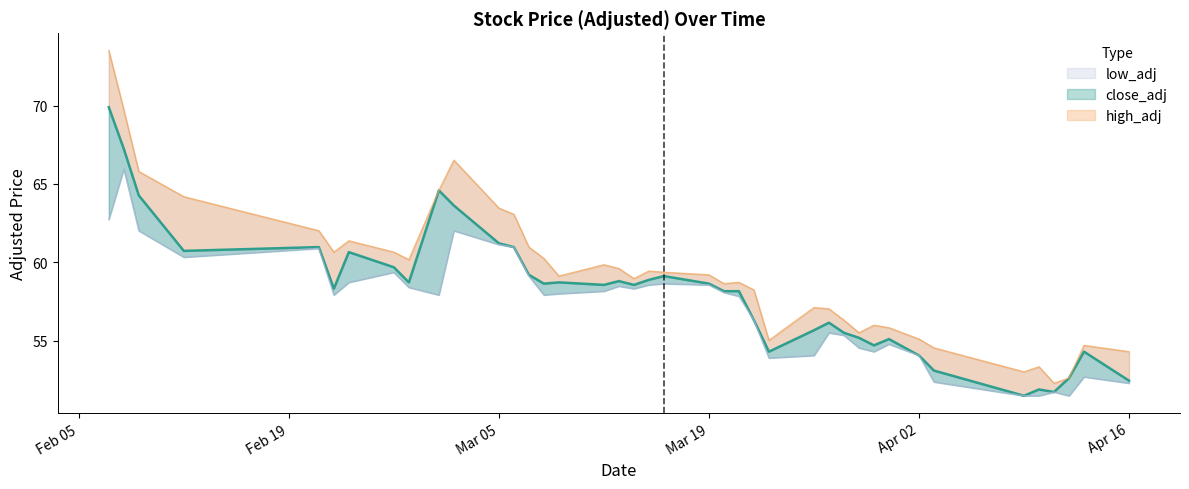

What are all the series names shown in the legend?

close_adj, high_adj, low_adj